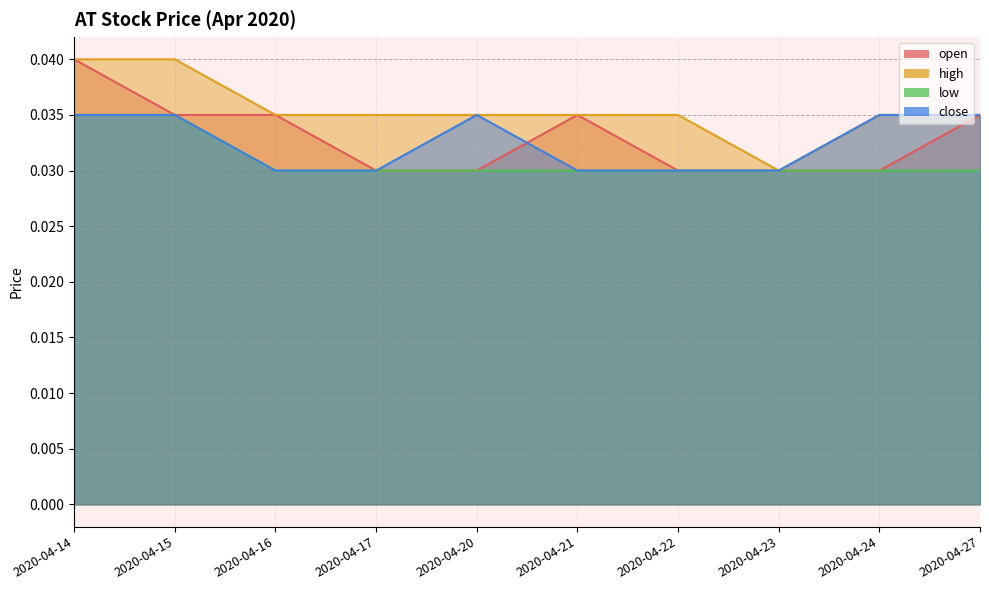

At which category is the sum across all series the highest?

2020-04-14